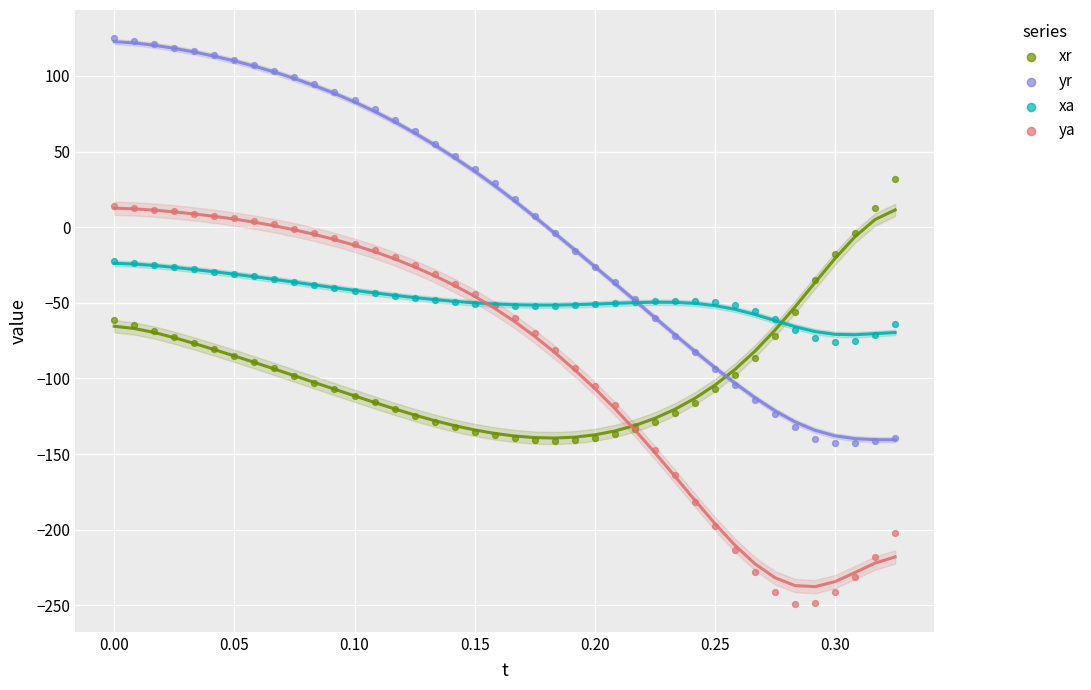

Which series has the widest spread of Y values?

yr